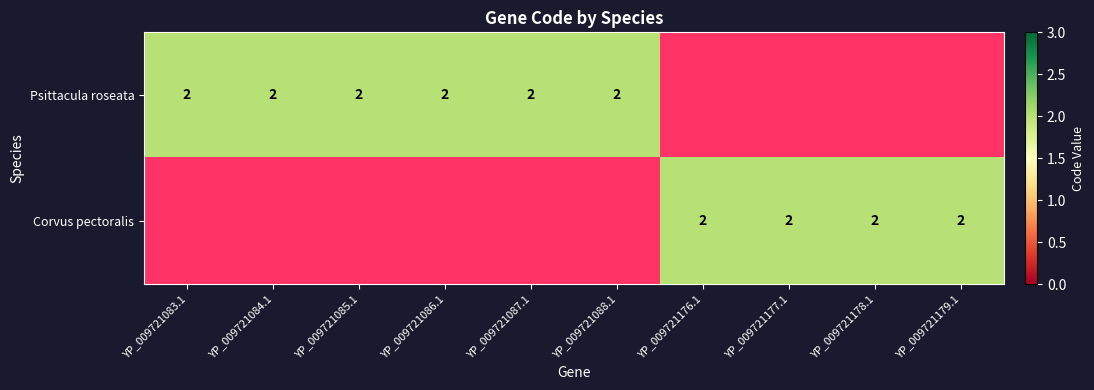

The Psittacula roseata series shows 3 at 5. True or false?

False